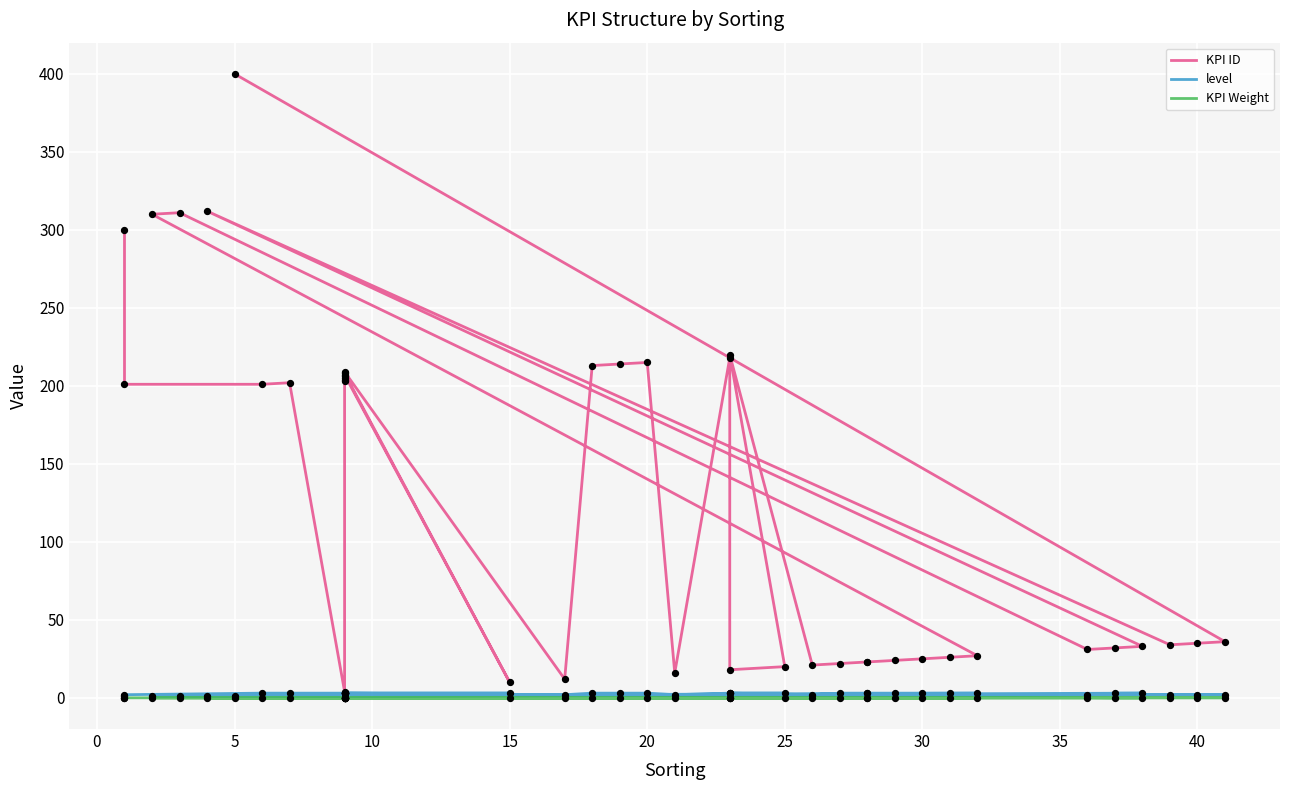

What are all the series names shown in the legend?

KPI ID, level, KPI Weight